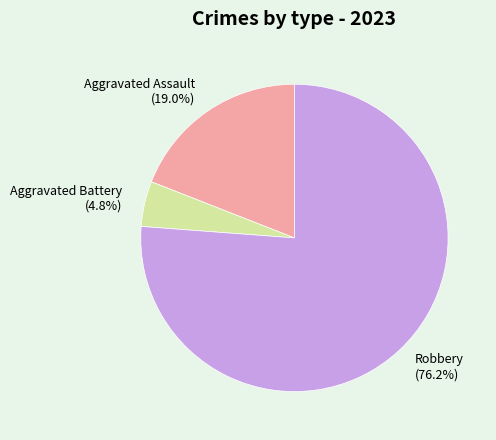

Is there any slice that represents more than half of the pie?

Yes